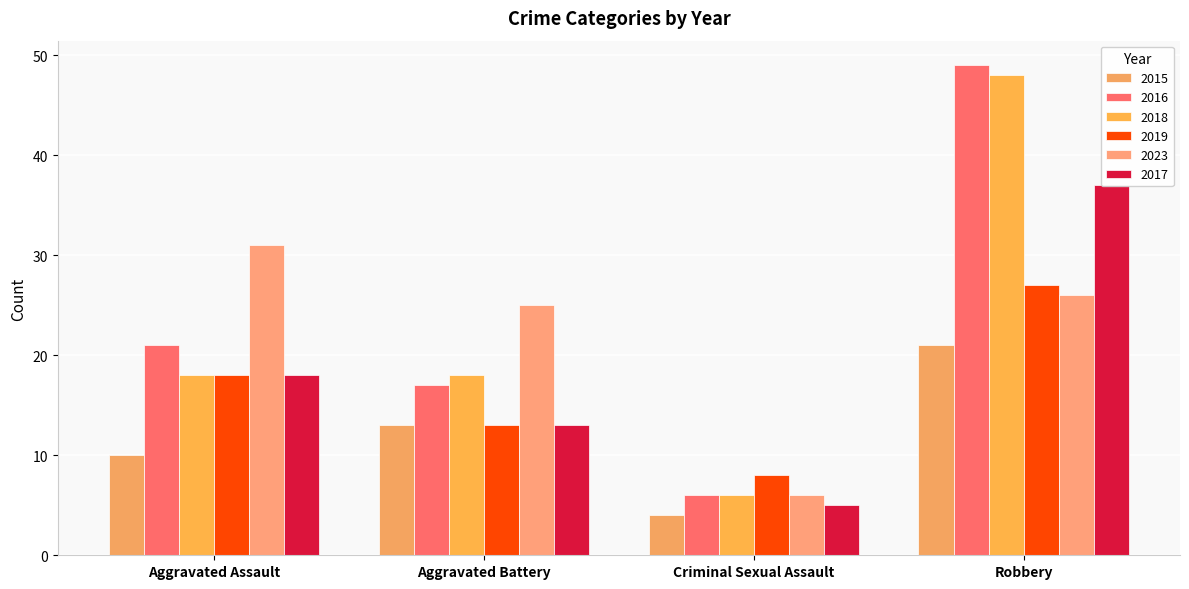

Which series has the largest total across all categories?

2016